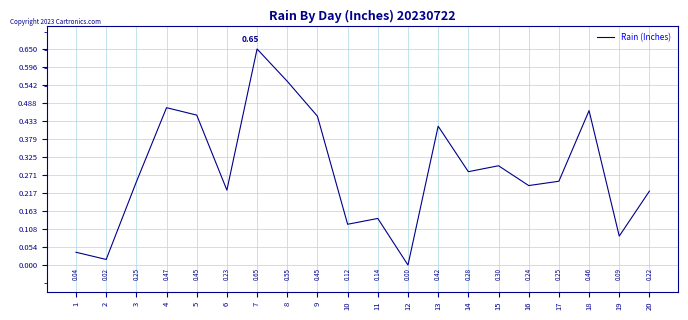

Between 4 and 20, which is larger?

4